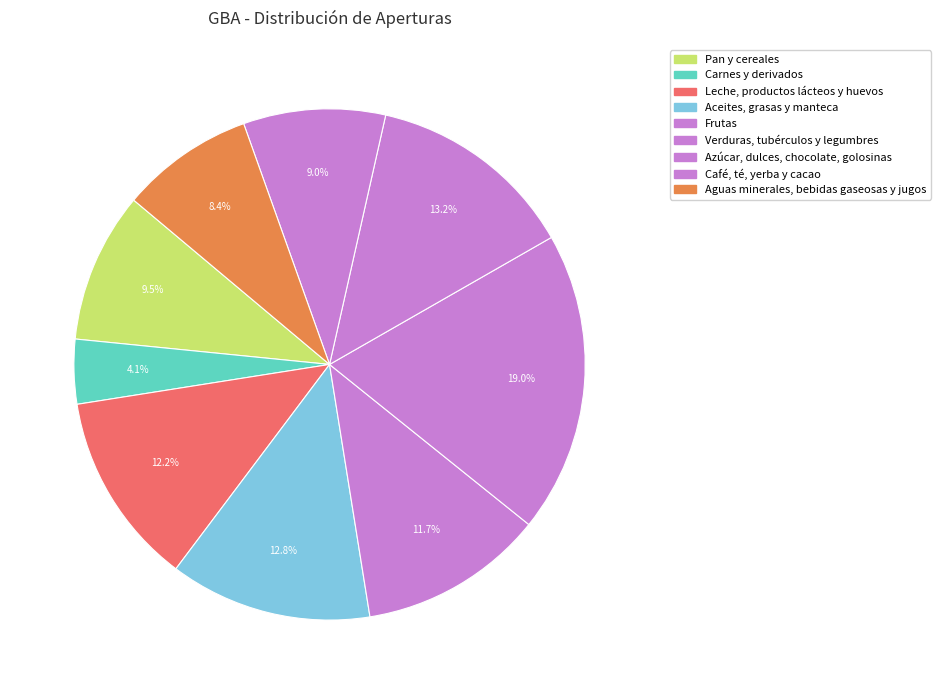

Count the number of slices in the pie.

9